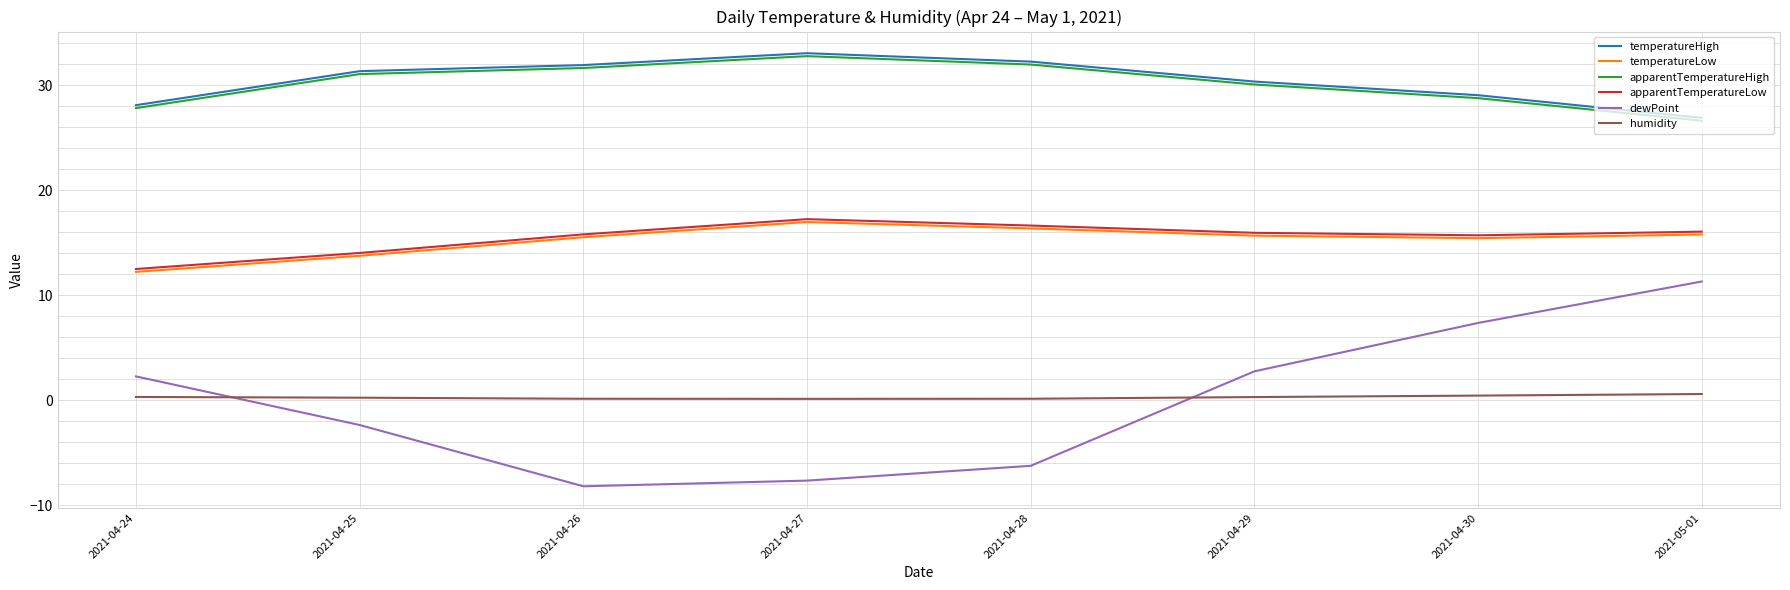

Is the value of dewPoint at 2021-04-30 greater than the value of apparentTemperatureLow at 2021-04-26?

No